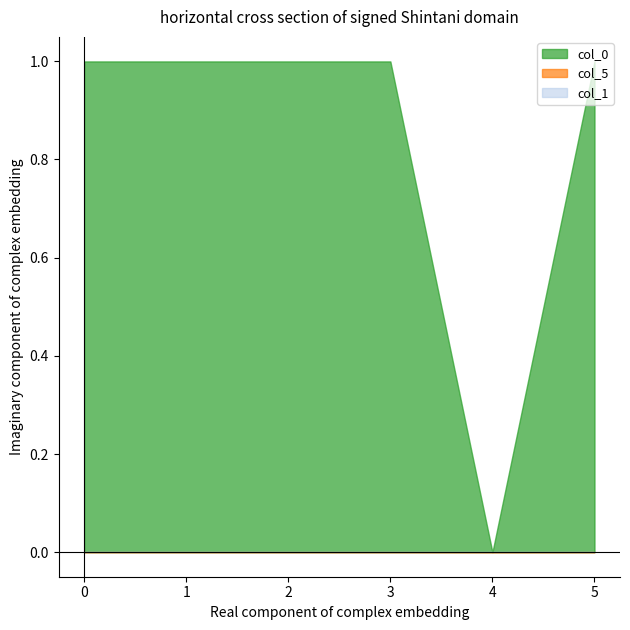

Reading right to left, what are all the values shown in this chart?

col_0: 1.0	0.0	1.0	1.0	1.0	1.0
col_5: 0.0	0.0	0.0	0.0	0.0	0.0
col_1: 0.0	0.0	0.0	0.0	0.0	0.0